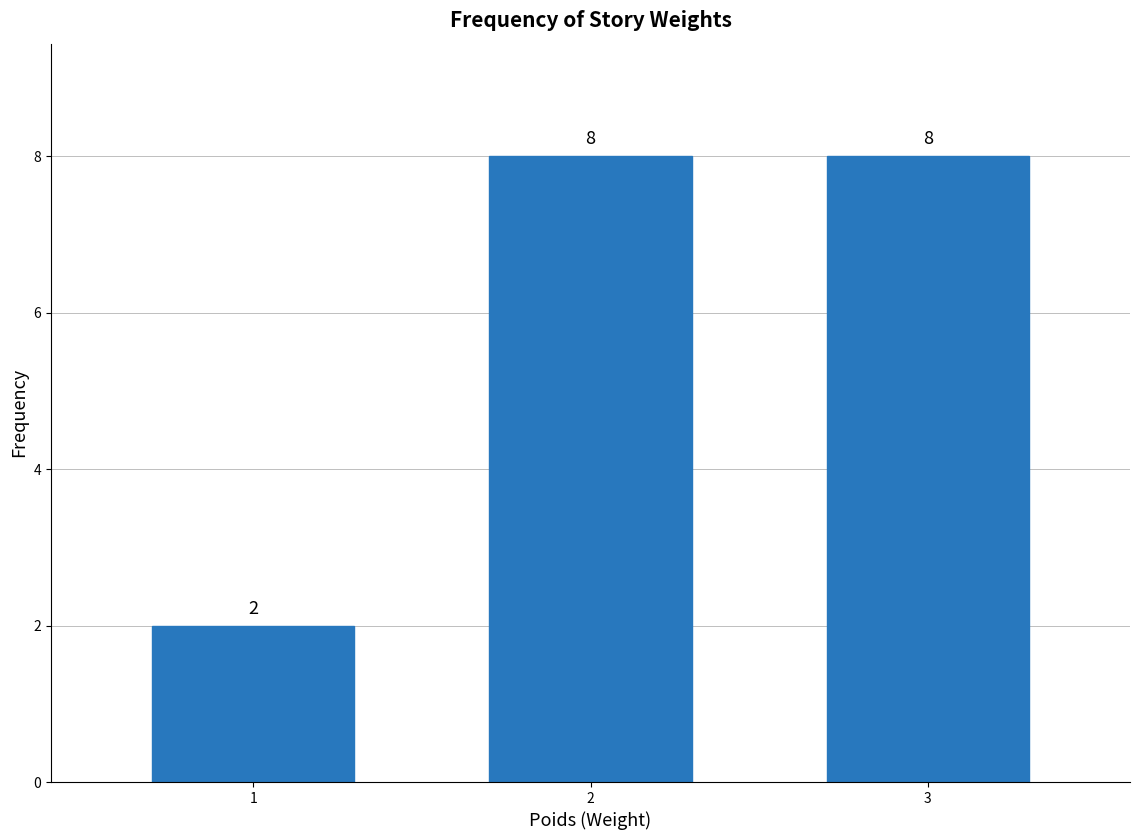

Reading left to right, what are all the values shown in this chart?

1=2	2=8	3=8